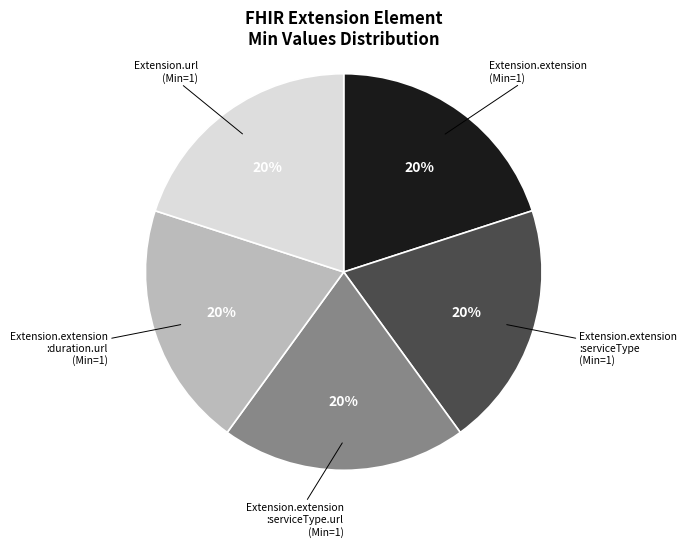

True or false: Extension.extension :serviceType (Min=1) accounts for 14% of the total.

False